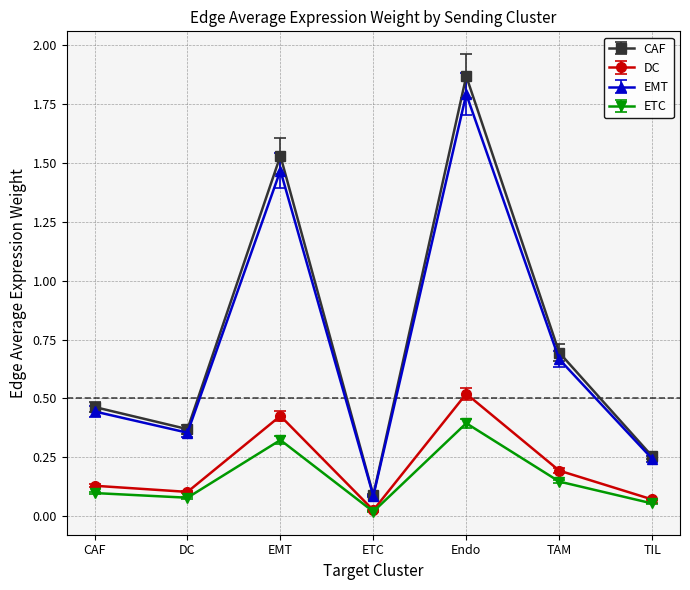

What position from the left is CAF?

1